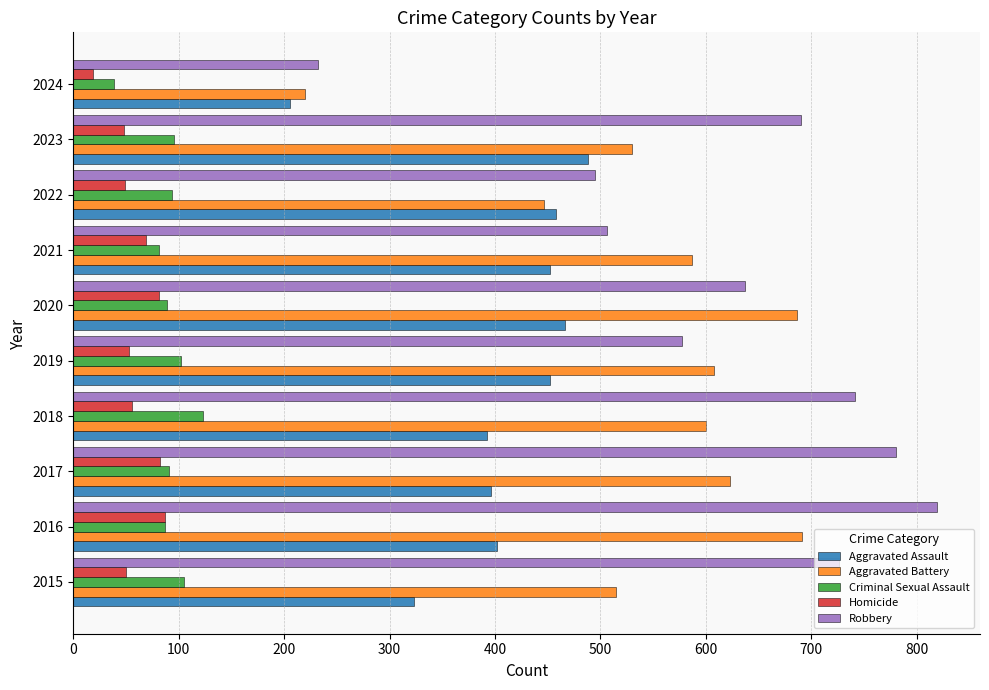

Which series has the largest range (max minus min)?

Robbery